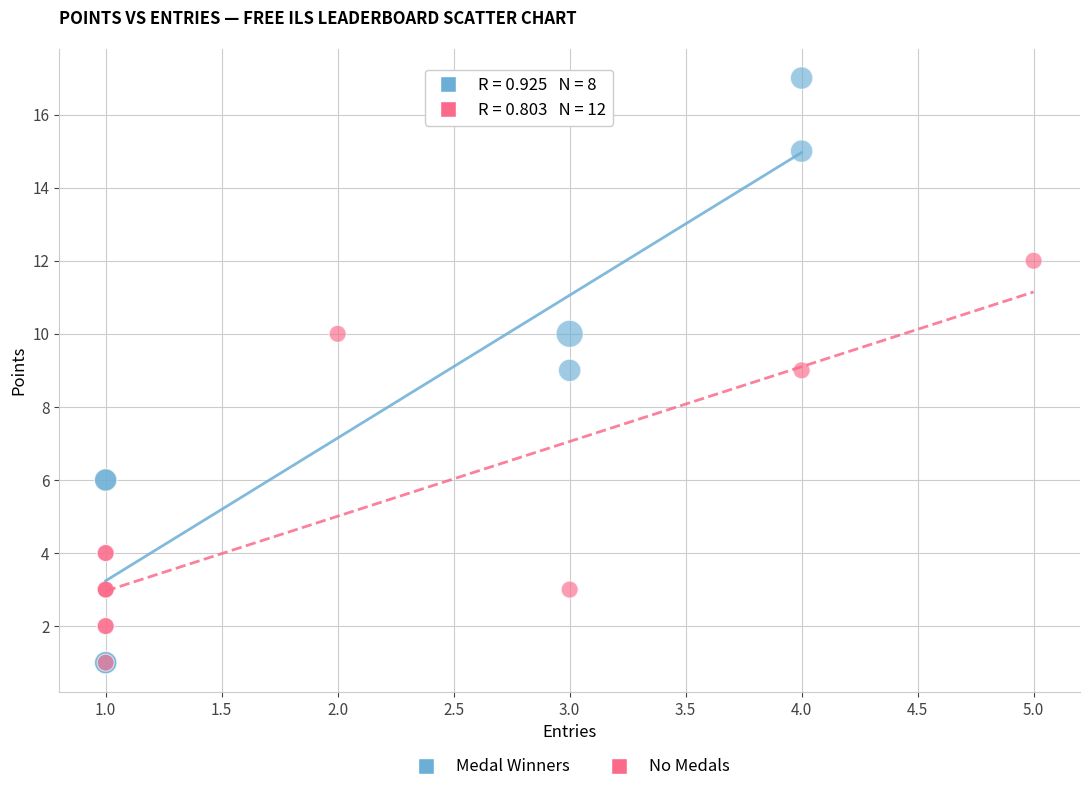

Which series reaches the maximum Y coordinate?

Medal Winners